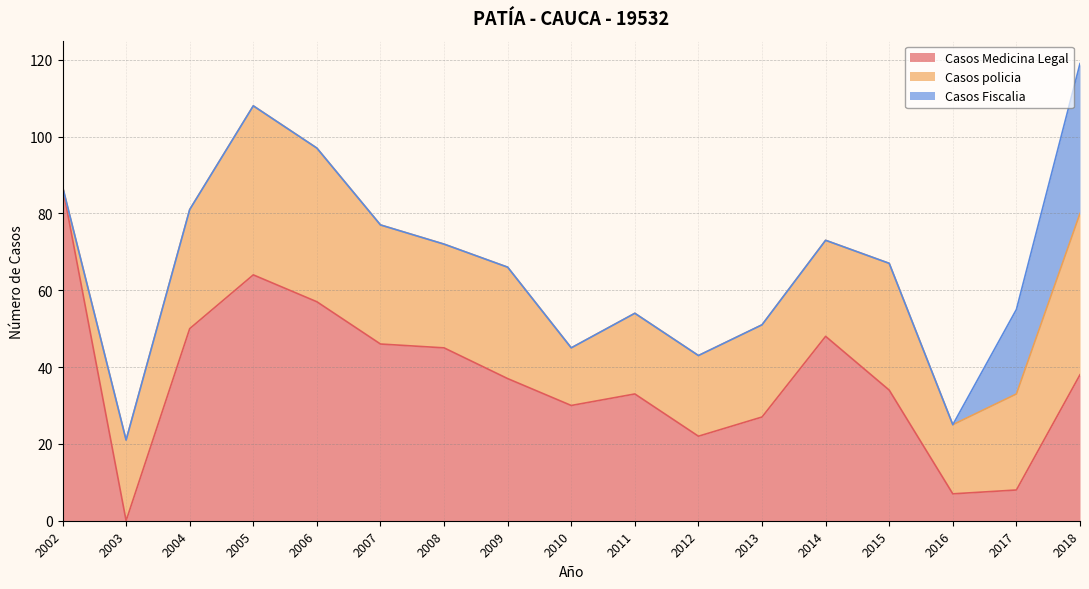

How many intersections are there between Casos Medicina Legal and Casos Fiscalia?

1